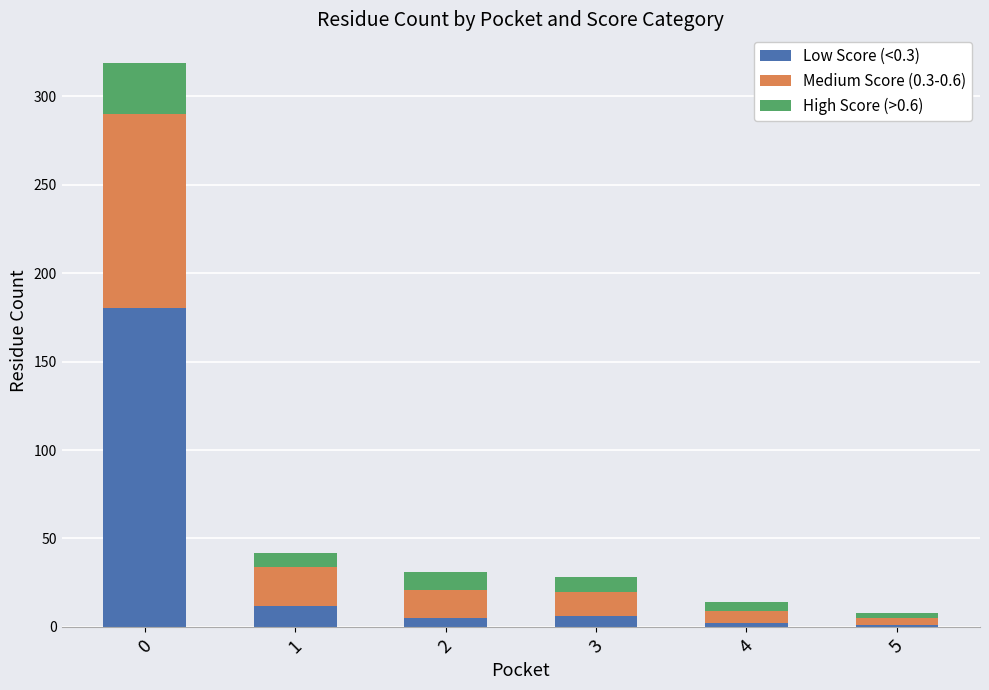

What is the maximum value for Low Score (<0.3)?

180